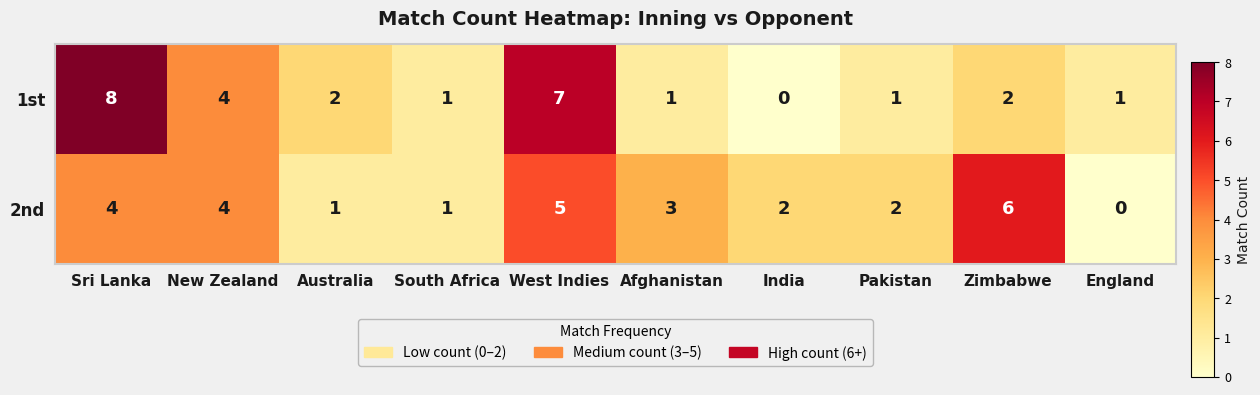

Between West Indies and Pakistan, which series saw the biggest shift?

1st